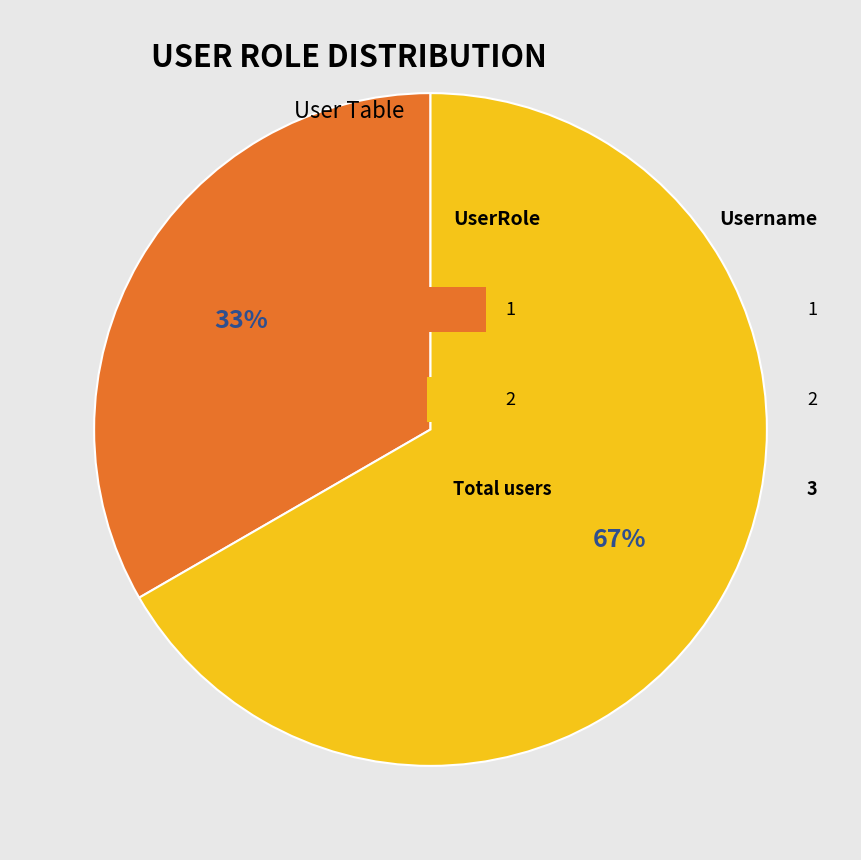

Is there any slice that represents more than half of the pie?

Yes